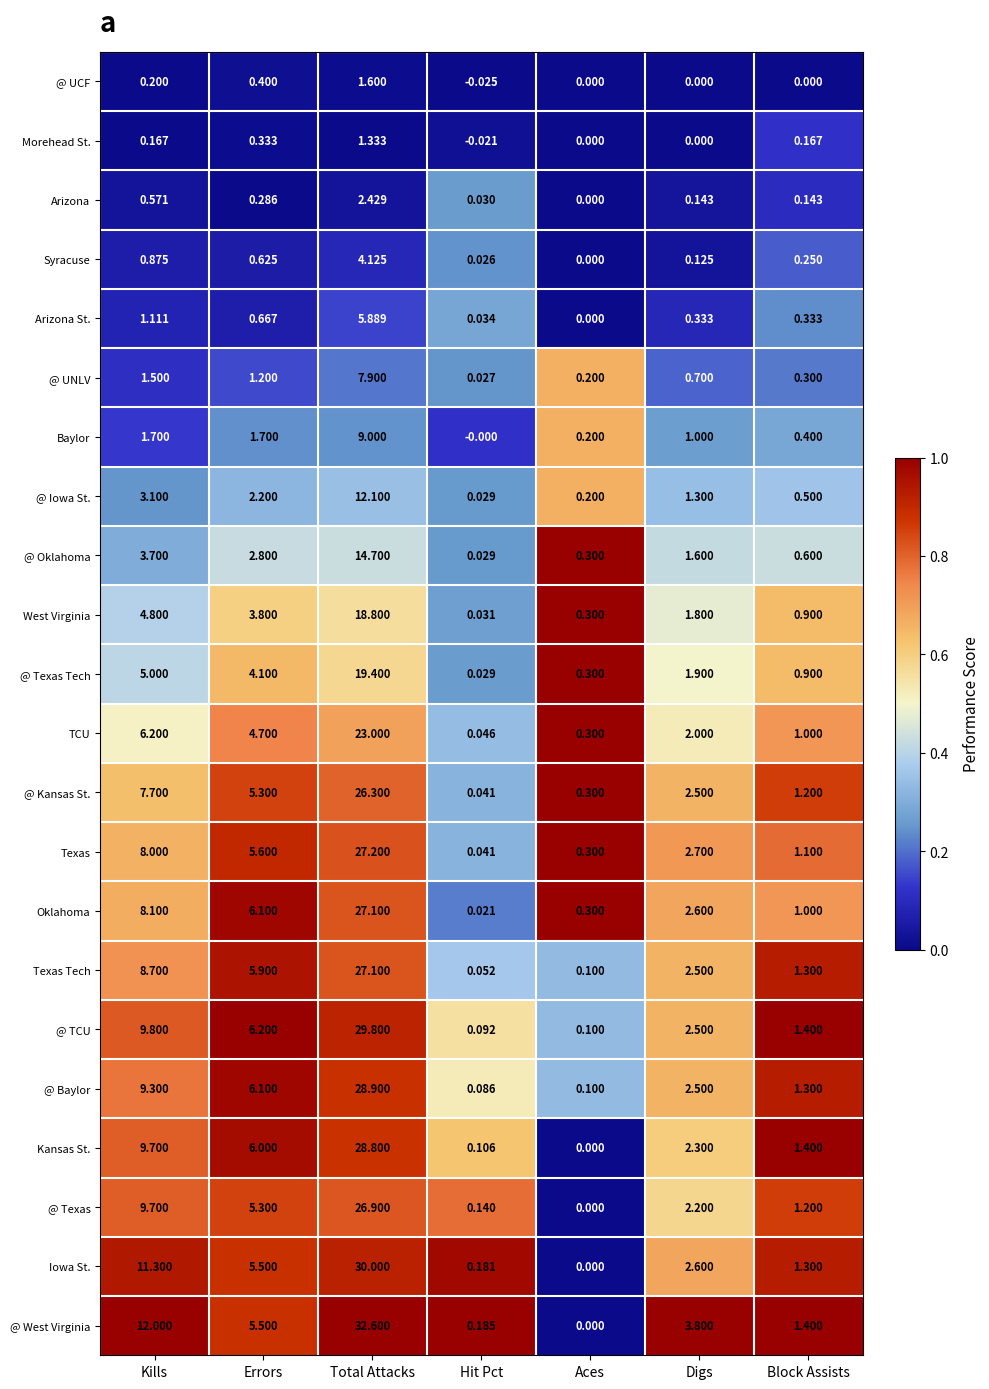

At which label does @ UCF reach its peak?

Total Attacks